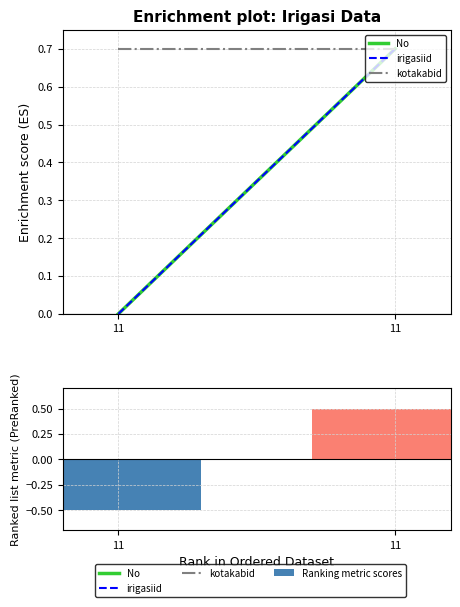

Count the number of values greater than 0.

1